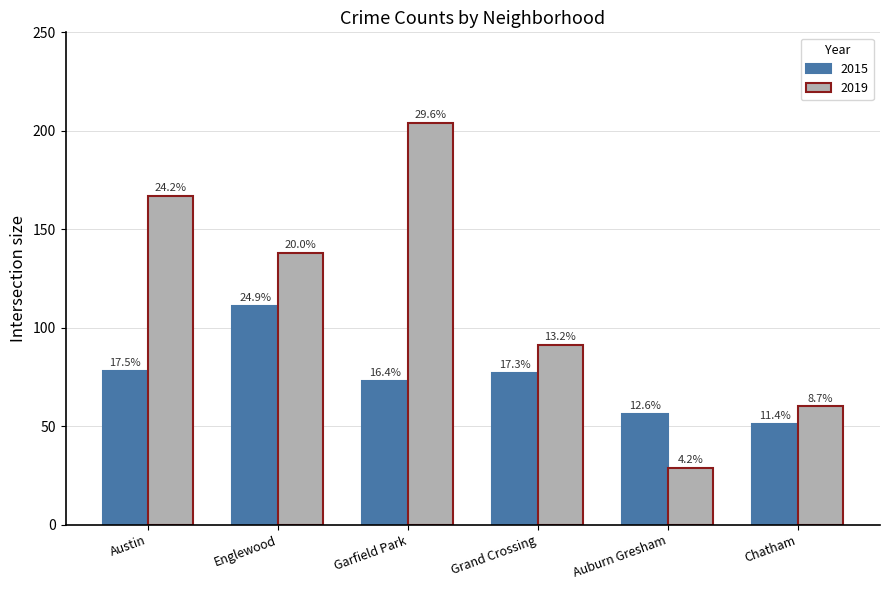

Reading right to left, list all the values displayed in this chart.

2015: Chatham=51	Auburn Gresham=56	Grand Crossing=77	Garfield Park=73	Englewood=111	Austin=78
2019: Chatham=60	Auburn Gresham=29	Grand Crossing=91	Garfield Park=204	Englewood=138	Austin=167